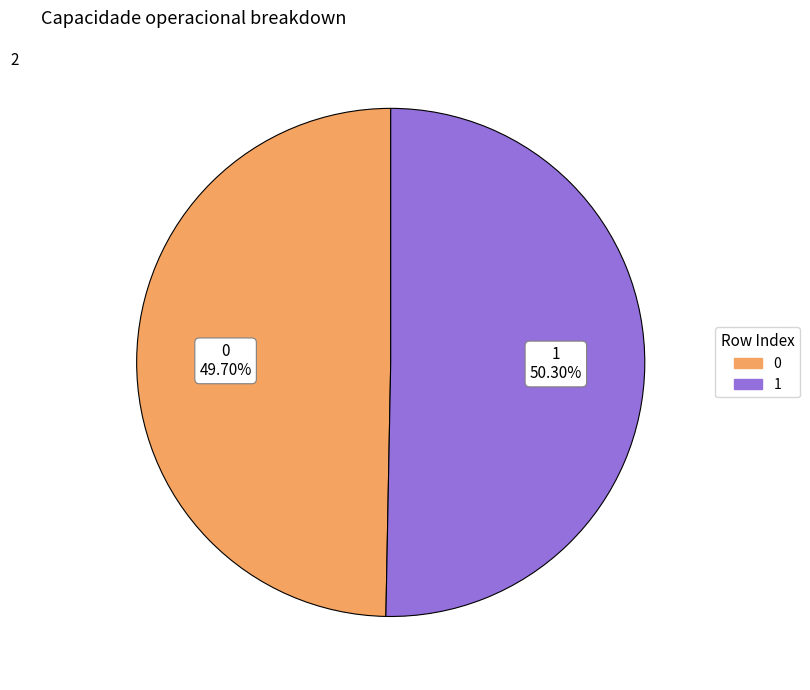

To the nearest percent, what is the combined percentage of 0 and 1?

100%